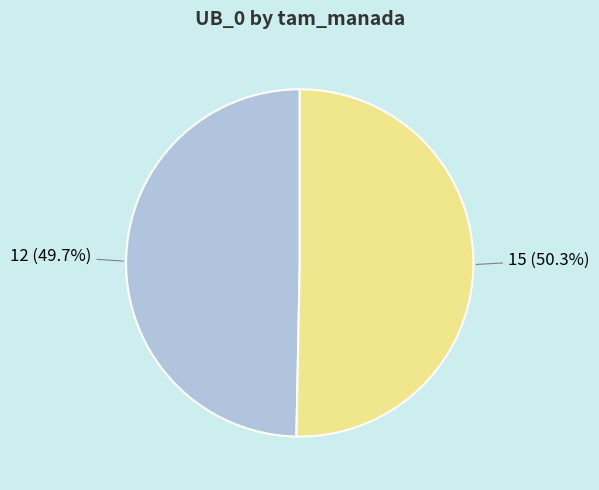

How many slices are in this pie chart?

2